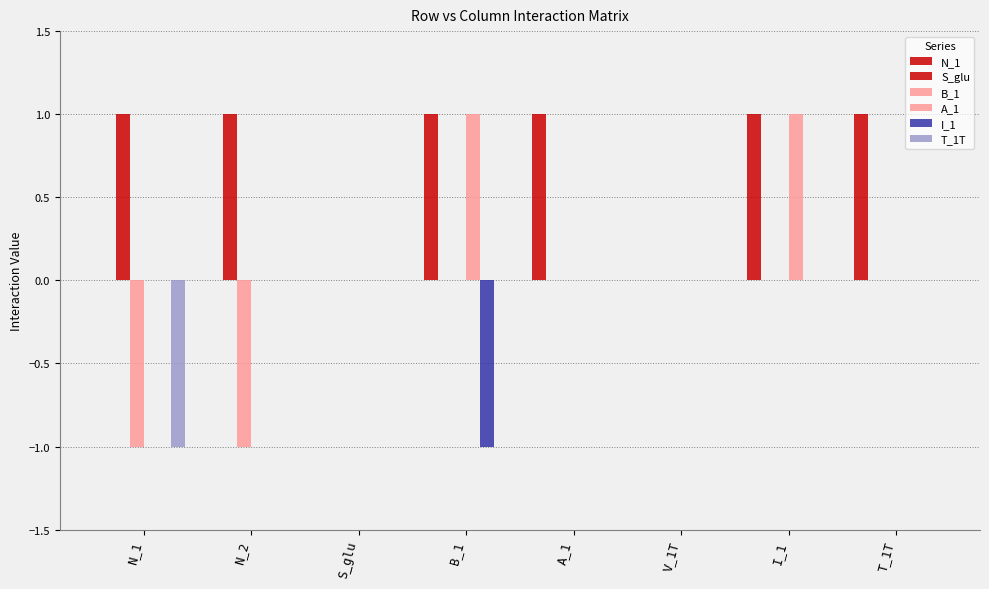

How many distinct data groups are displayed?

6